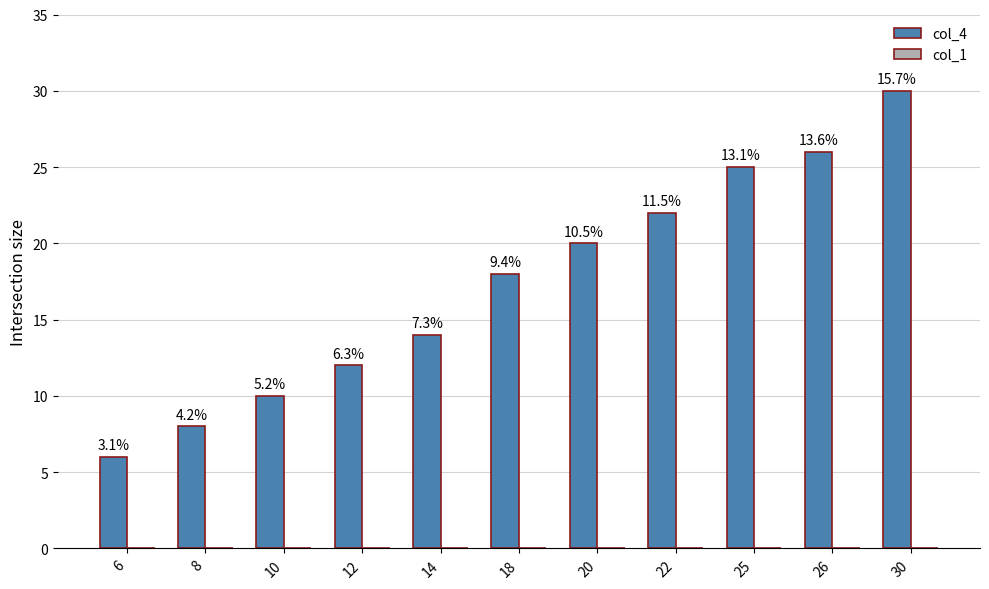

How many bars are there in total?

11